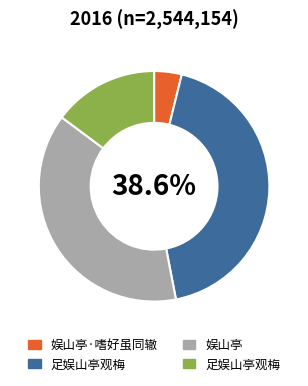

To the nearest percent, what is the average slice percentage?

25%